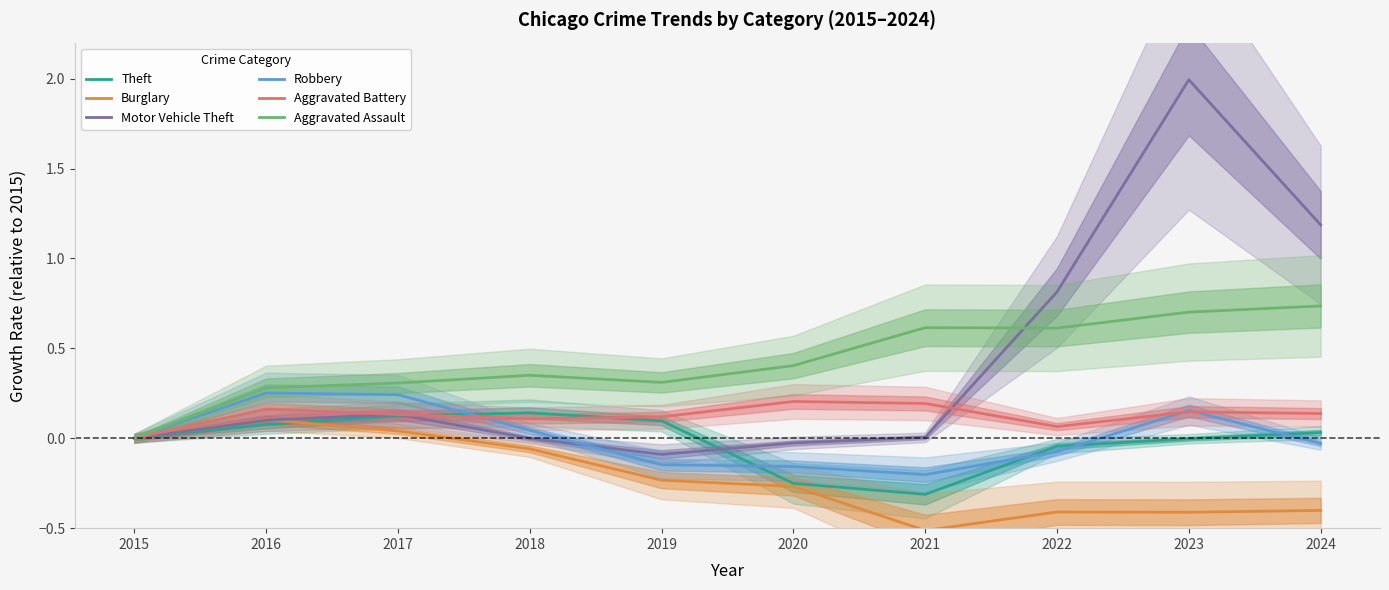

What is the maximum value for Burglary?

0.1